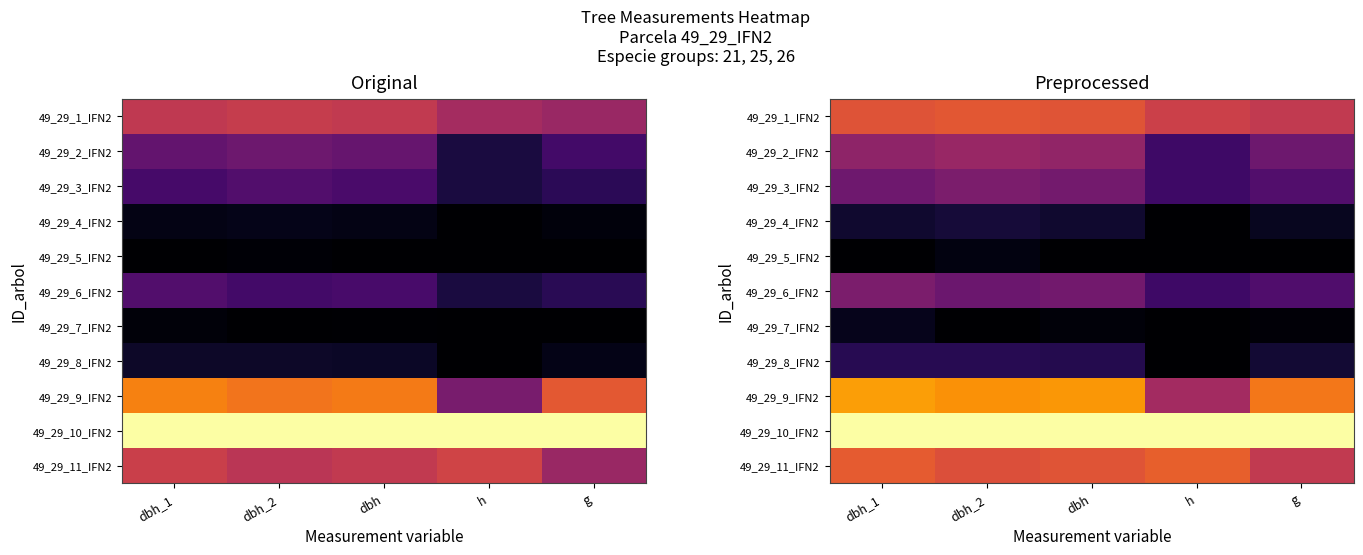

Which series changed the most between dbh_2 and h?

49_29_9_IFN2